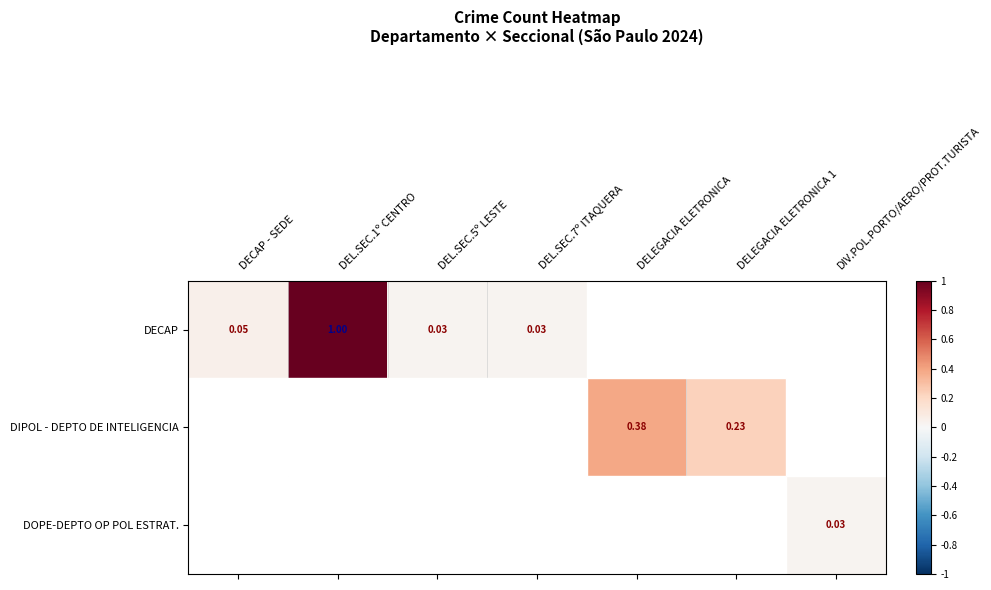

The DIPOL - DEPTO DE INTELIGENCIA series shows 0.2 at DELEGACIA ELETRONICA 1. True or false?

True